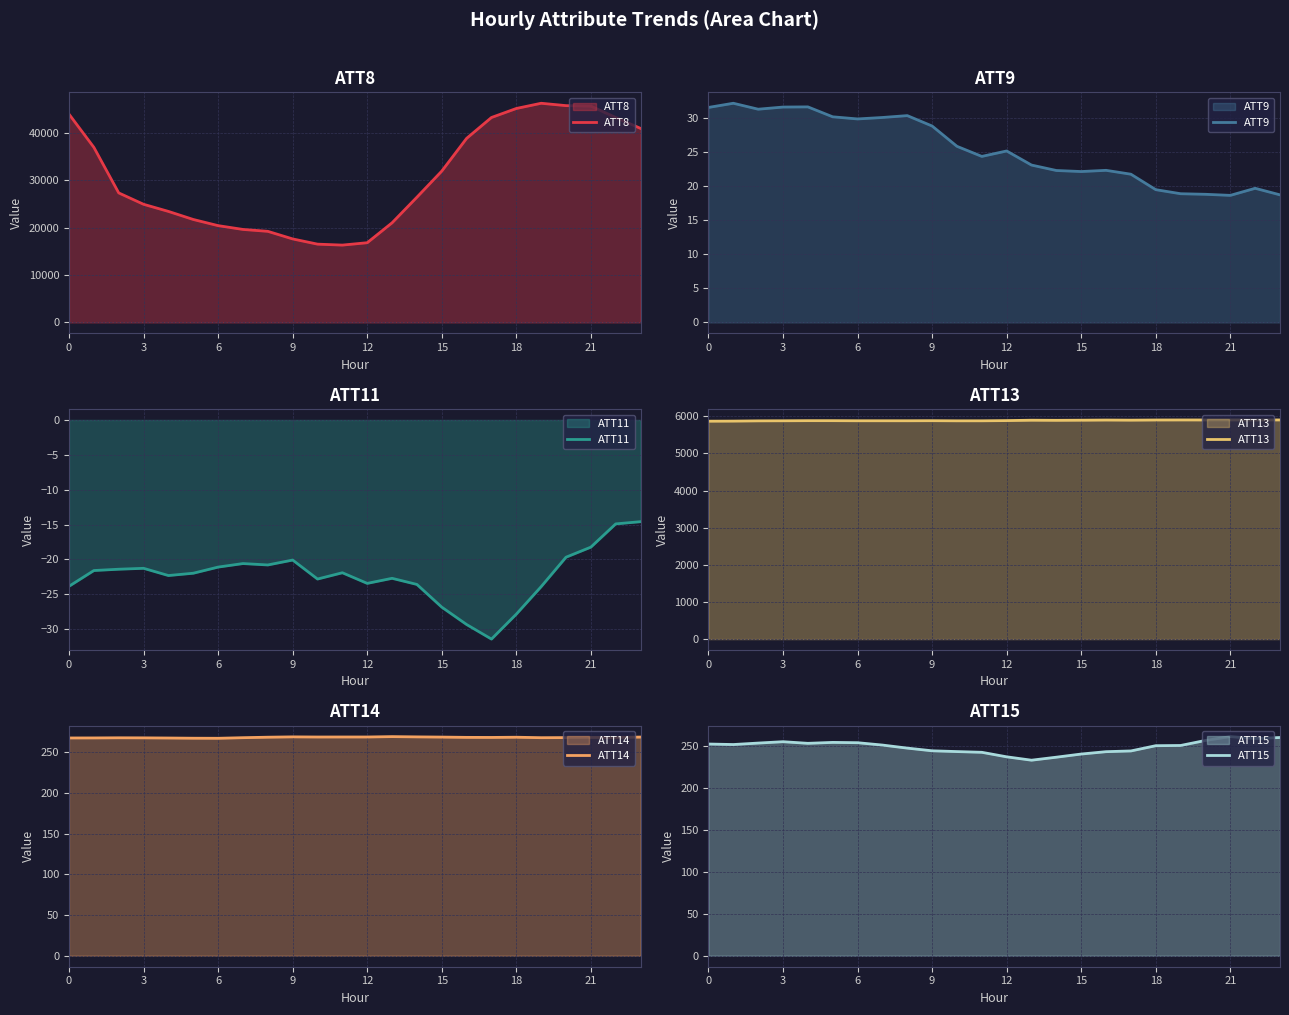

What is the lowest value of the ATT14 series?

267.1